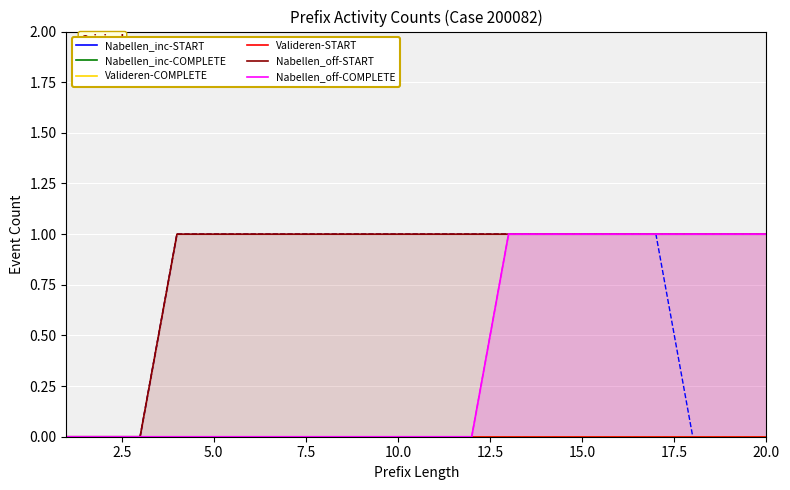

What is the average value of the Nabellen_off-START series?

1